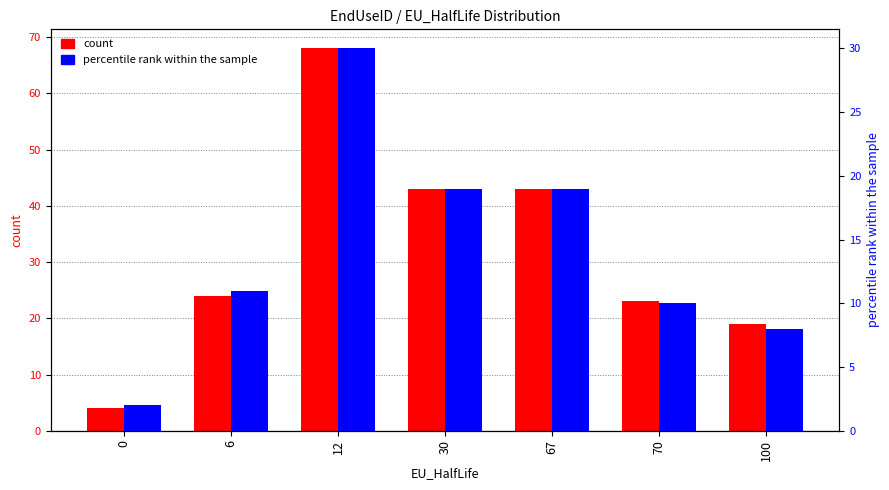

The value of count at 6 is 32. True or false?

False